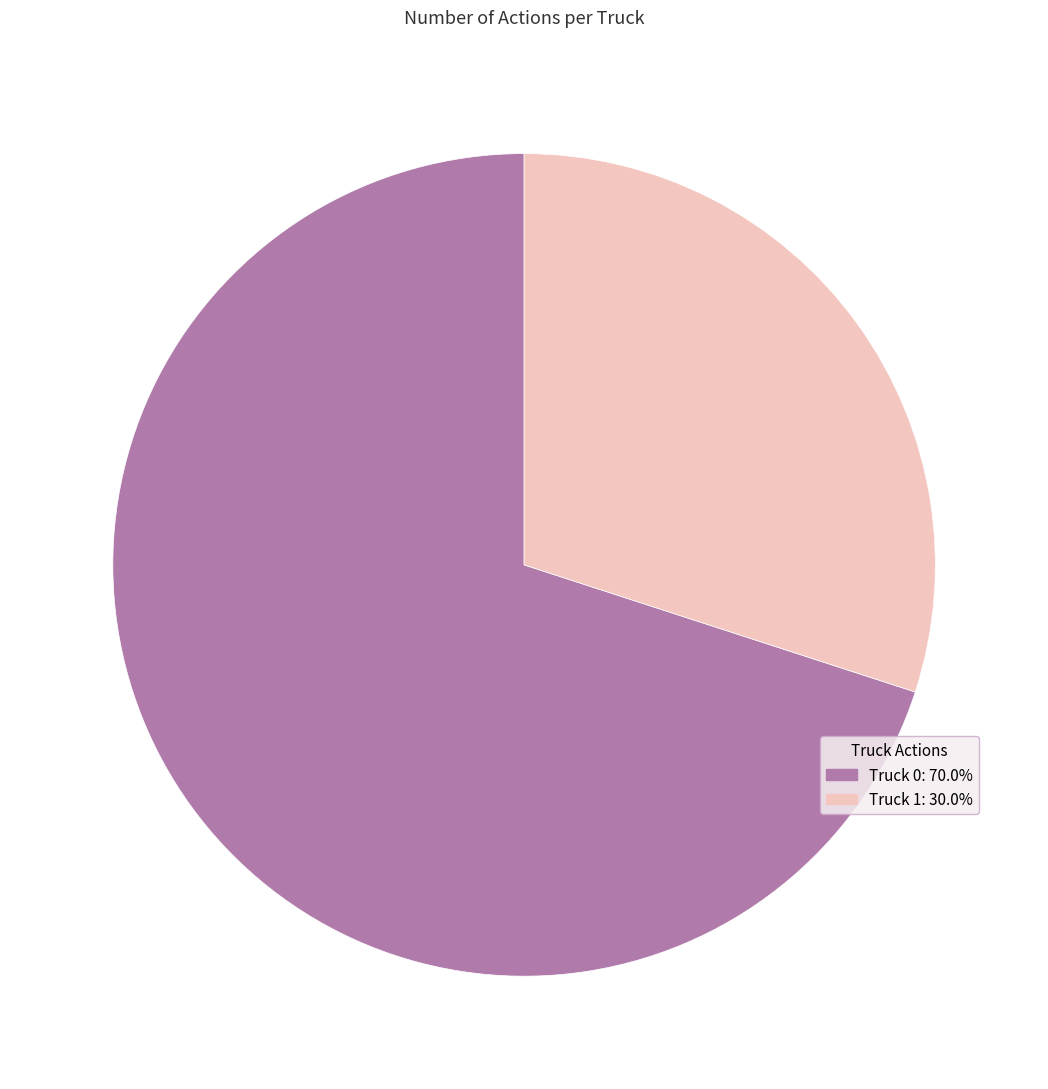

Is the sum of Truck 1 and Truck 0 greater than half?

Yes